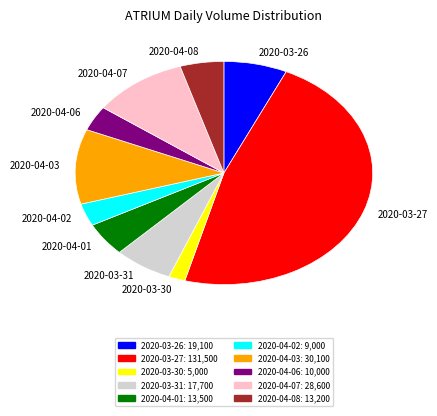

Does any single category account for the majority?

No